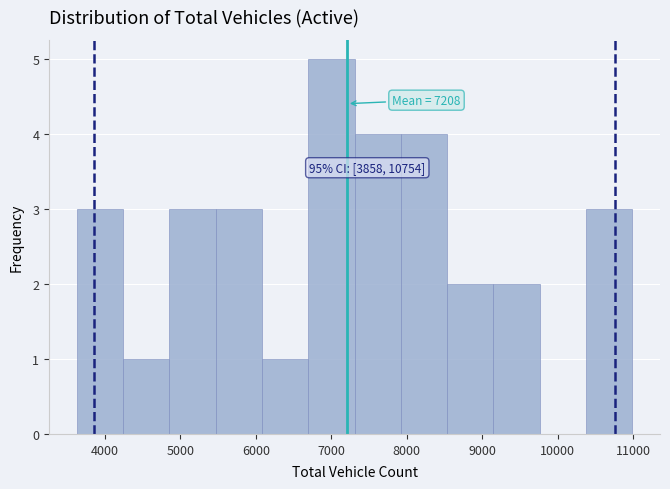

Over which range of the x-axis is the bar tallest?

6700 to 7300